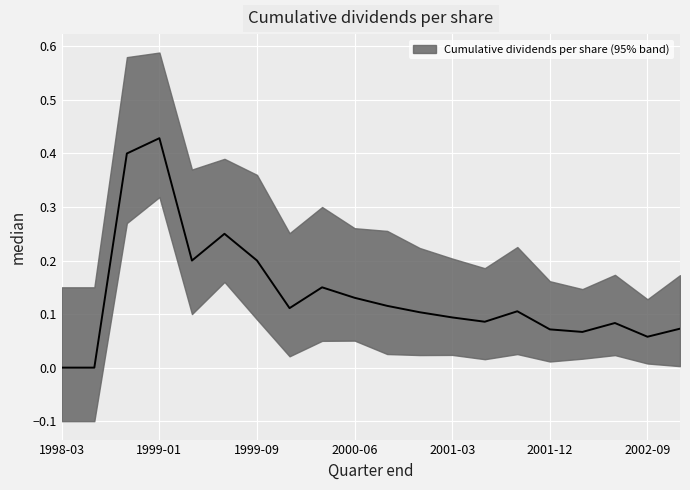

How many series are shown in this chart?

1